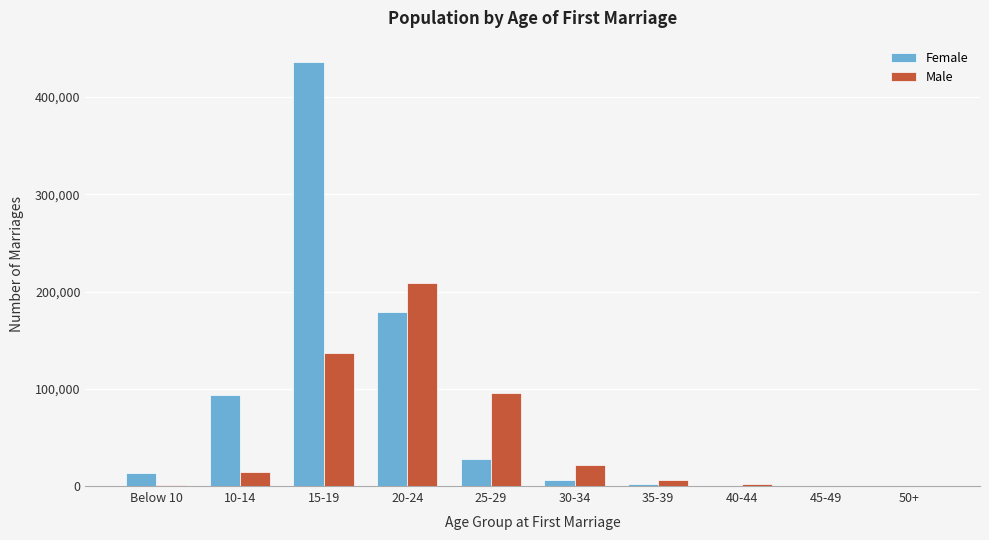

What is the maximum value shown in the chart?

435926